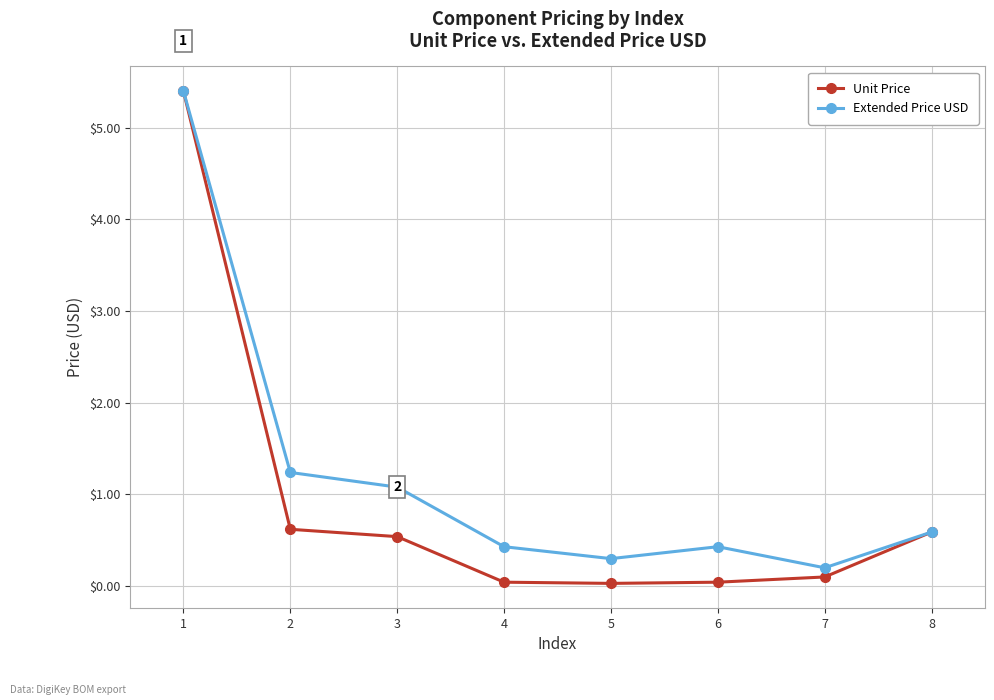

In Extended Price USD, how many points are lower than both neighbors (excluding endpoints)?

2